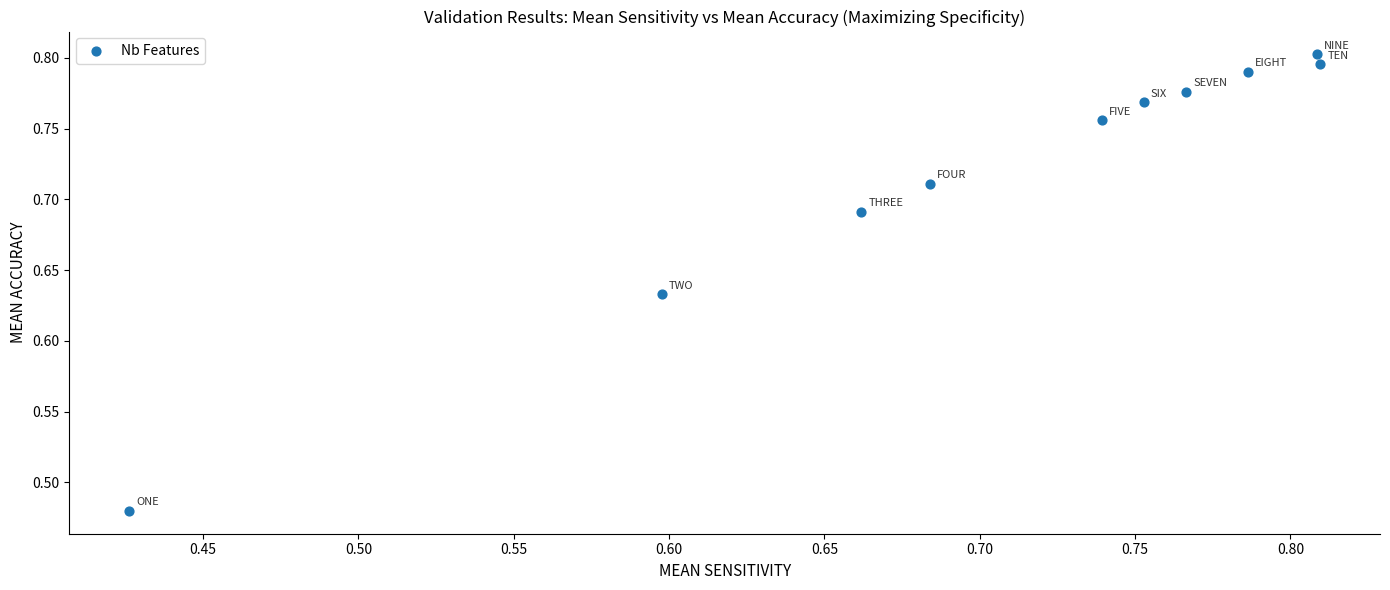

What is the range of Y values (max minus min)?

0.3